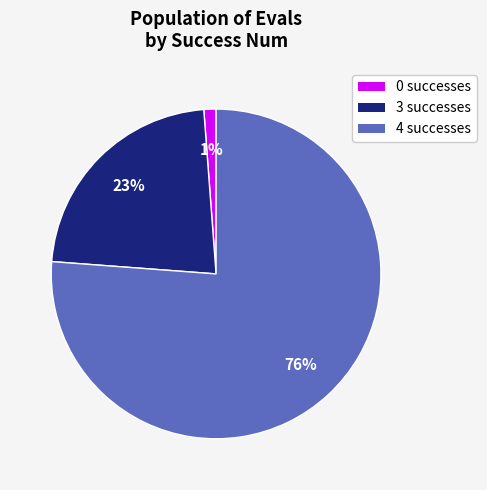

To the nearest percent, what is the difference between the largest and smallest slice percentages?

75%